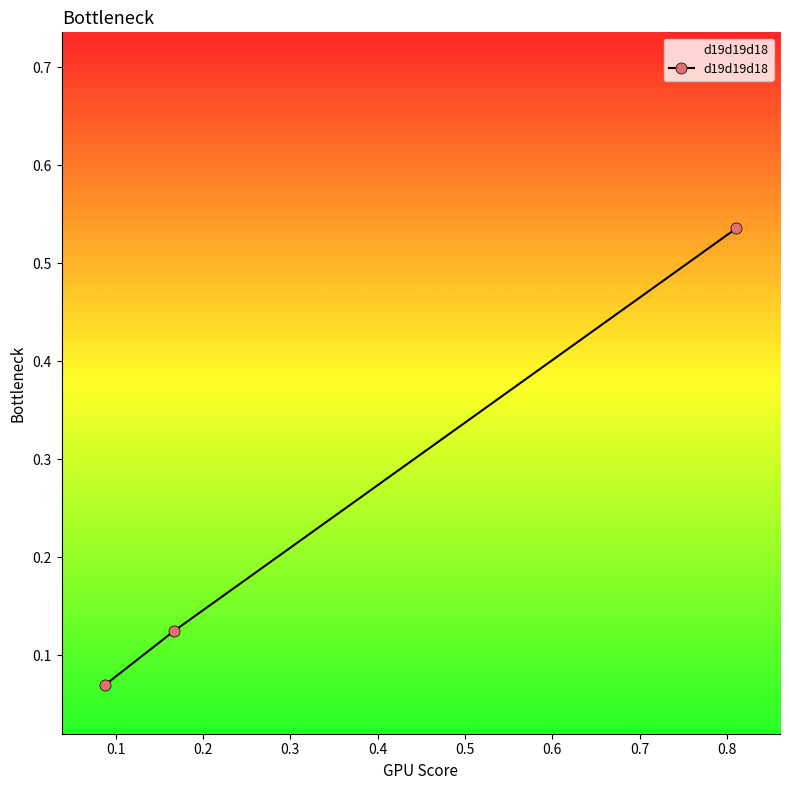

How many values are between 0 and 1?

3